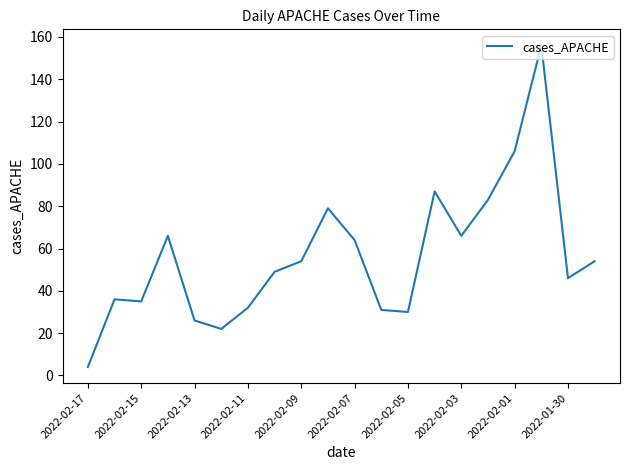

What is the minimum value shown in the chart?

4